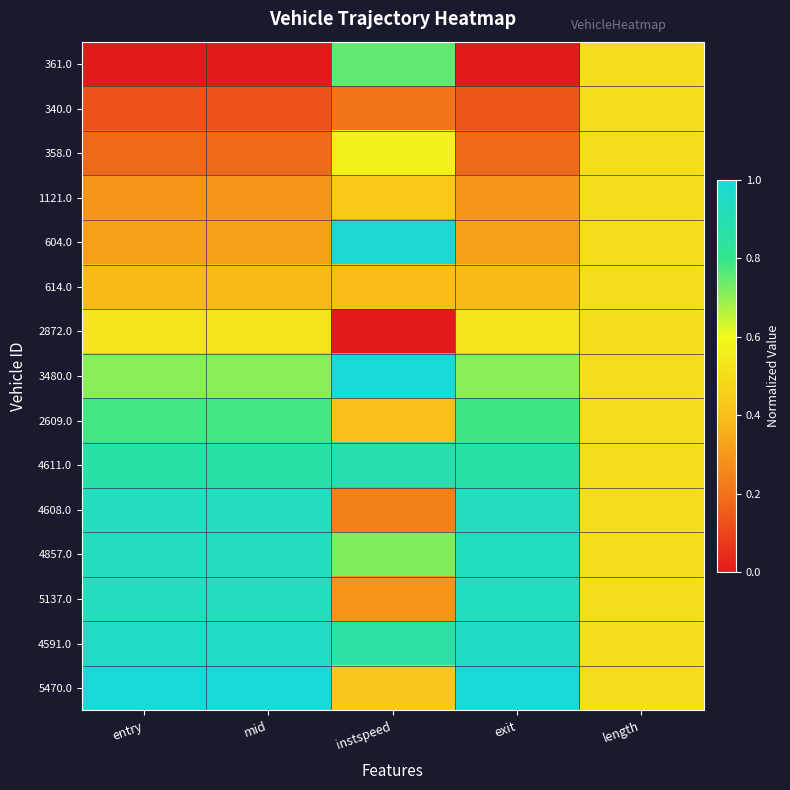

Which label corresponds to the largest value in the chart?

instspeed